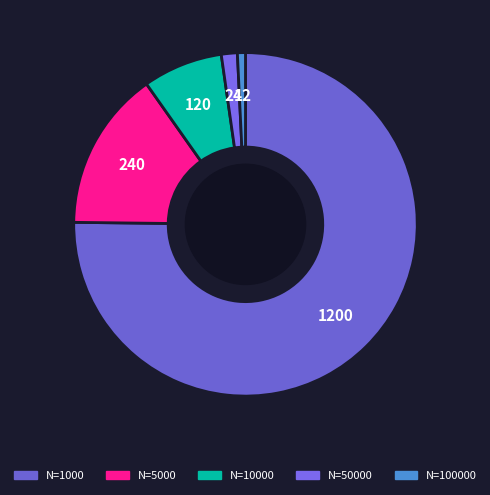

Which category has the biggest portion of the pie?

N=1000